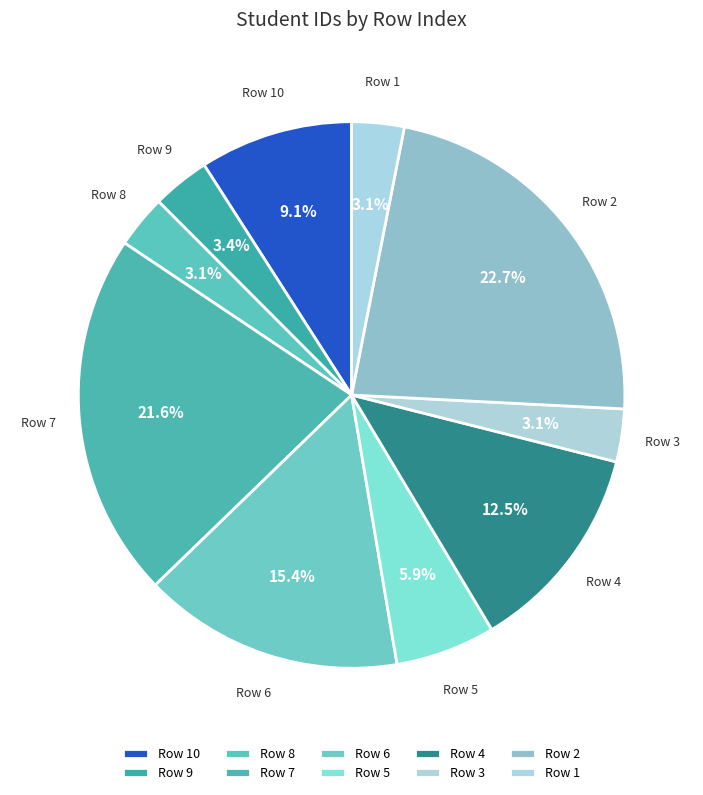

Is there any slice that represents more than half of the pie?

No